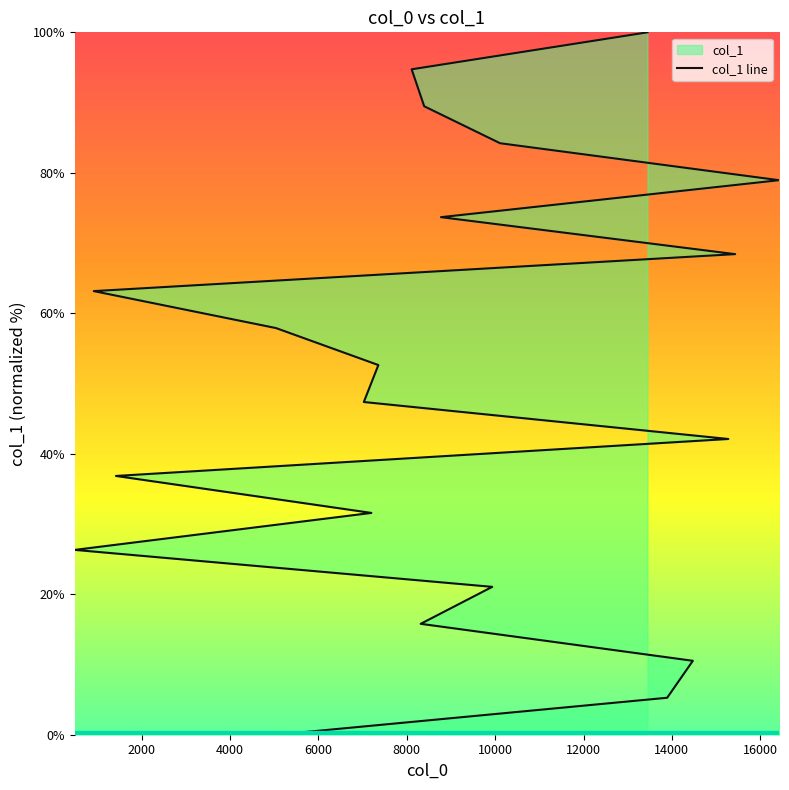

Does the chart have visible grid lines?

No